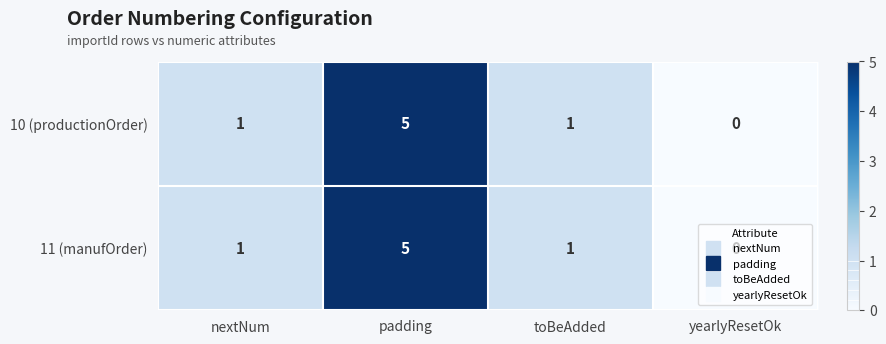

How many 11 (manufOrder) values are between 1 and 5?

3